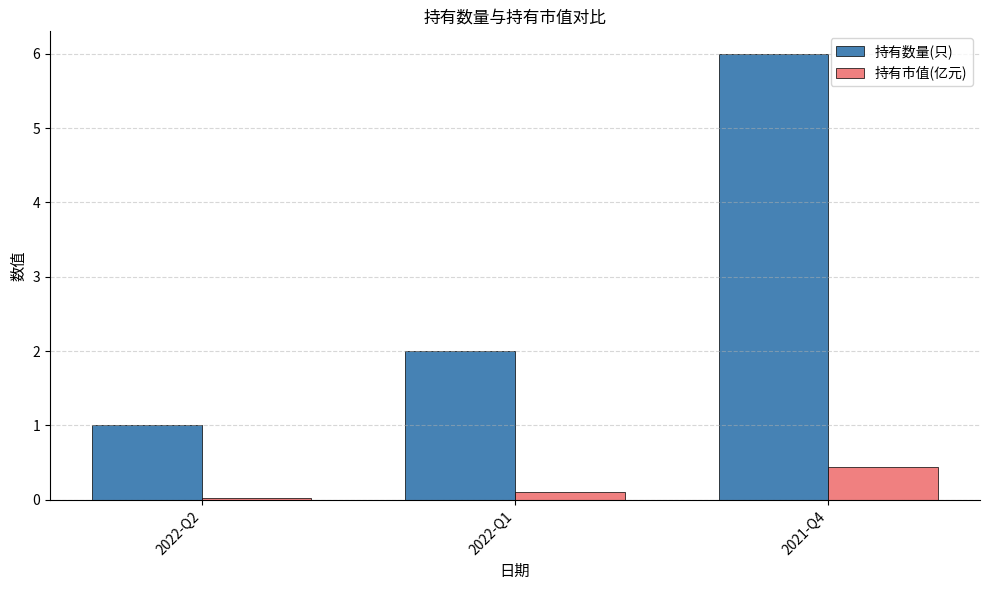

List the series in order of their overall mean, lowest first.

持有市值(亿元), 持有数量(只)